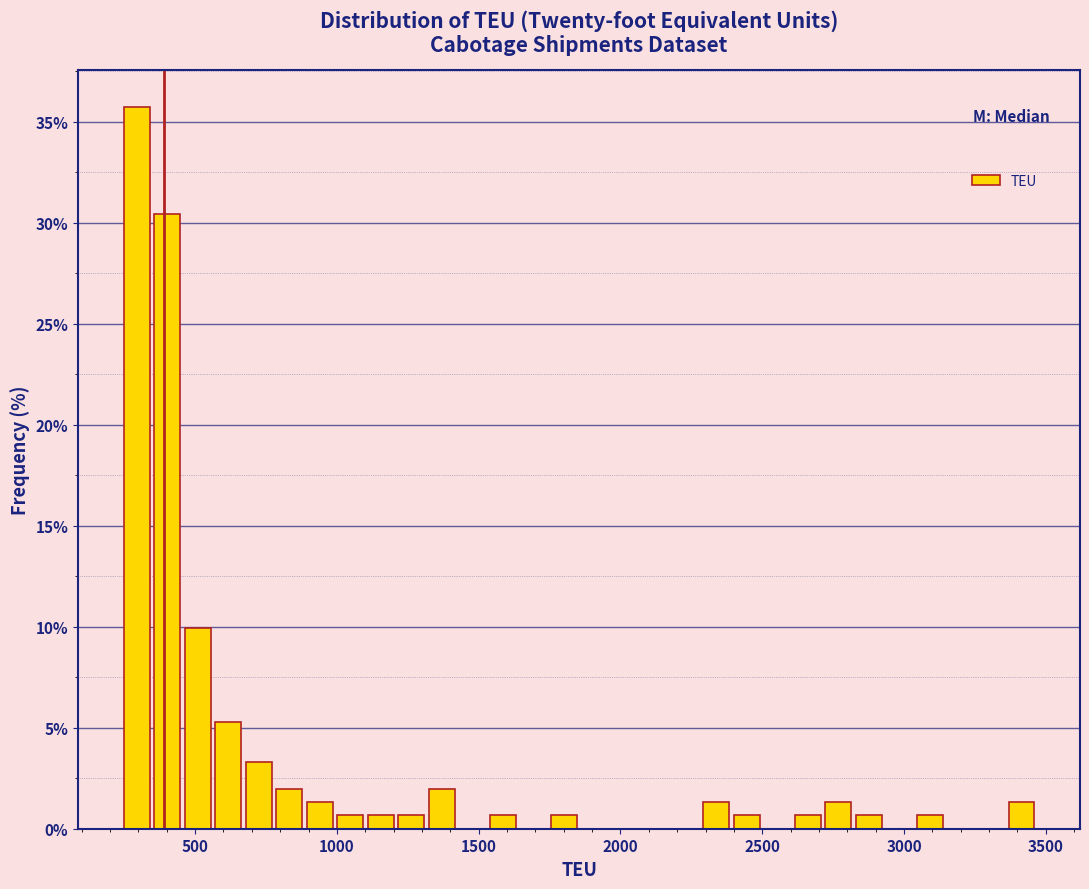

Read against the x-axis, roughly where is the centre of the tallest bar?

300